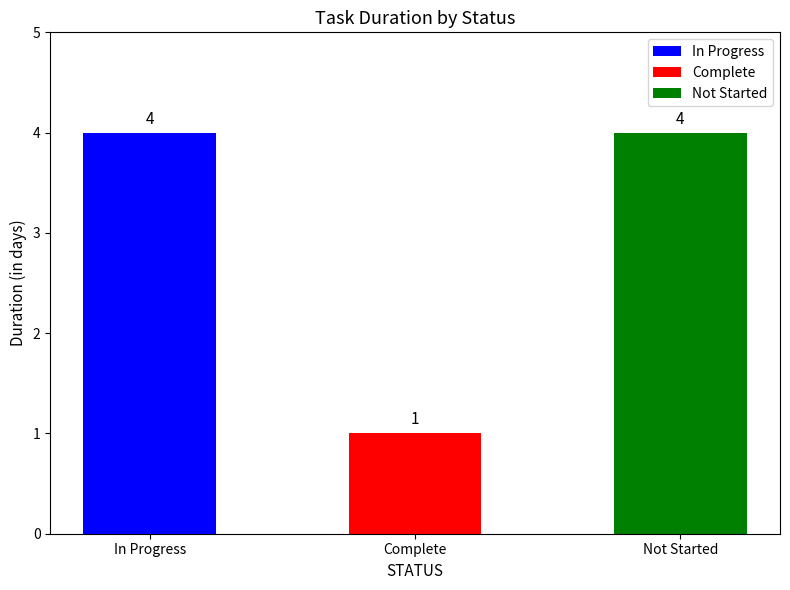

Read the value at In Progress.

4